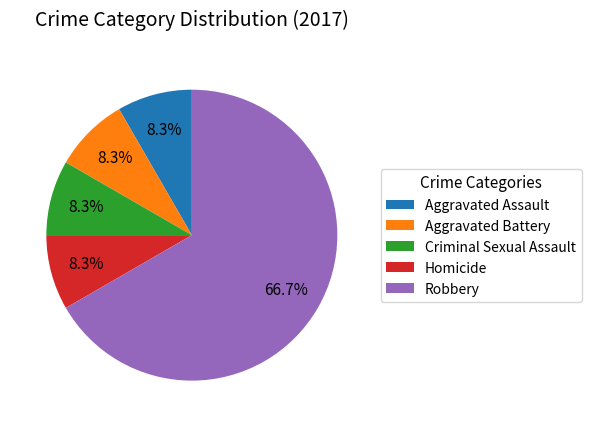

What percentage is the Criminal Sexual Assault slice, to the nearest percent?

8%